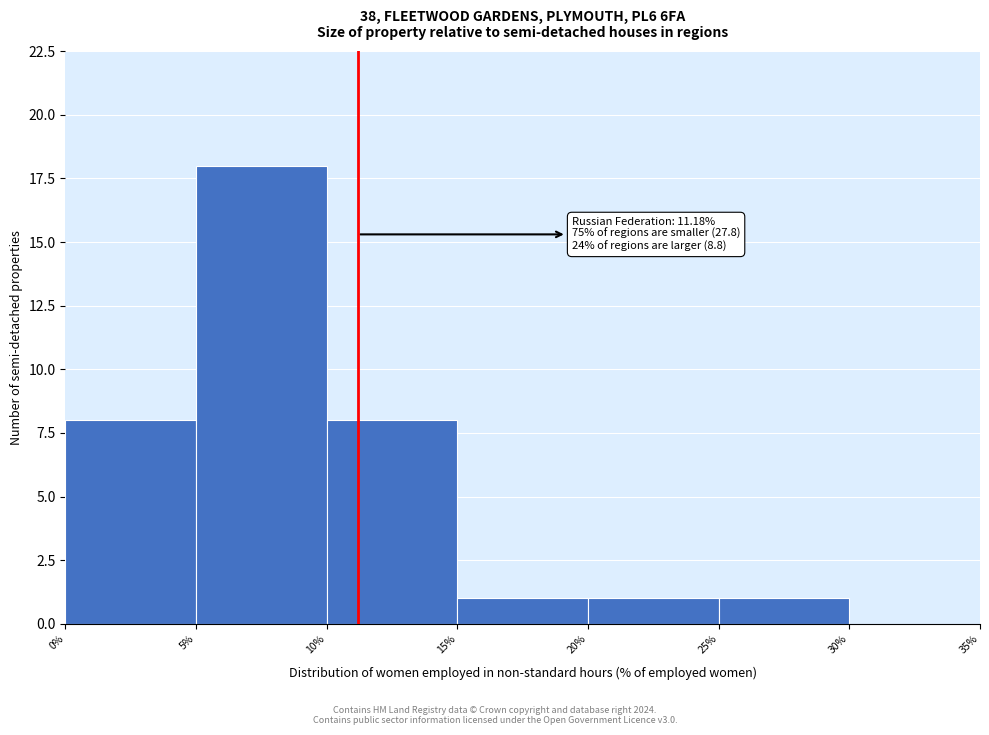

Over which range of the x-axis is the bar tallest?

5% to 10%